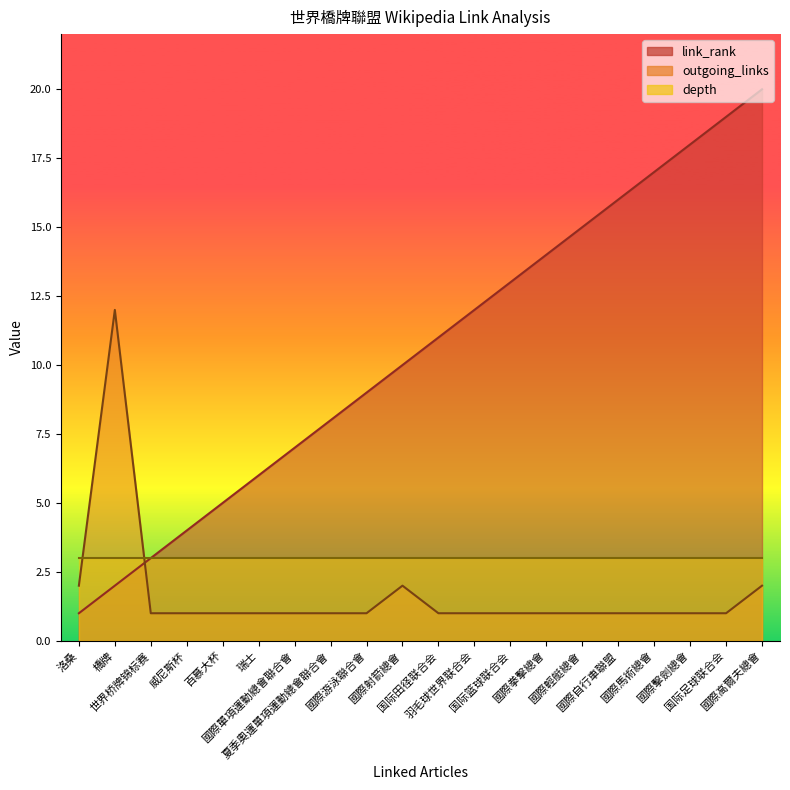

The value of link_rank at 國際射箭總會 is 16. True or false?

False